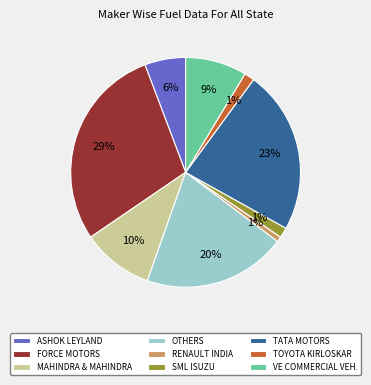

Is the sum of OTHERS and MAHINDRA & MAHINDRA greater than half?

No